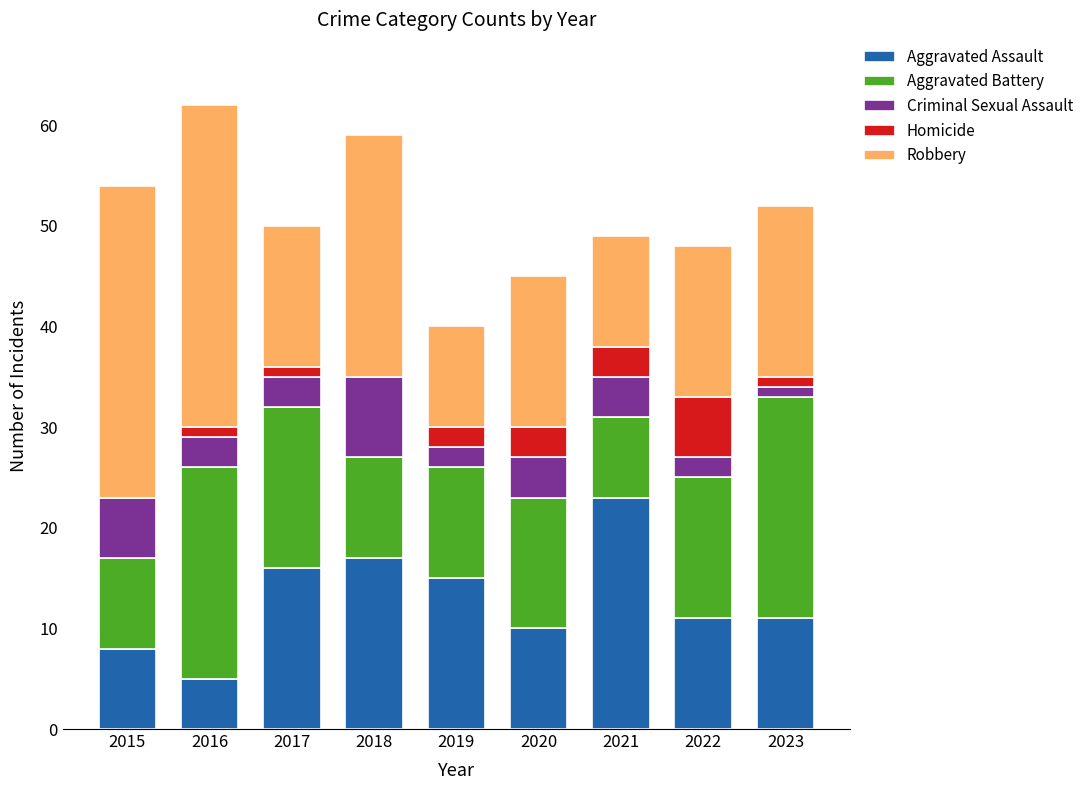

What is the highest value of the Aggravated Assault series?

23